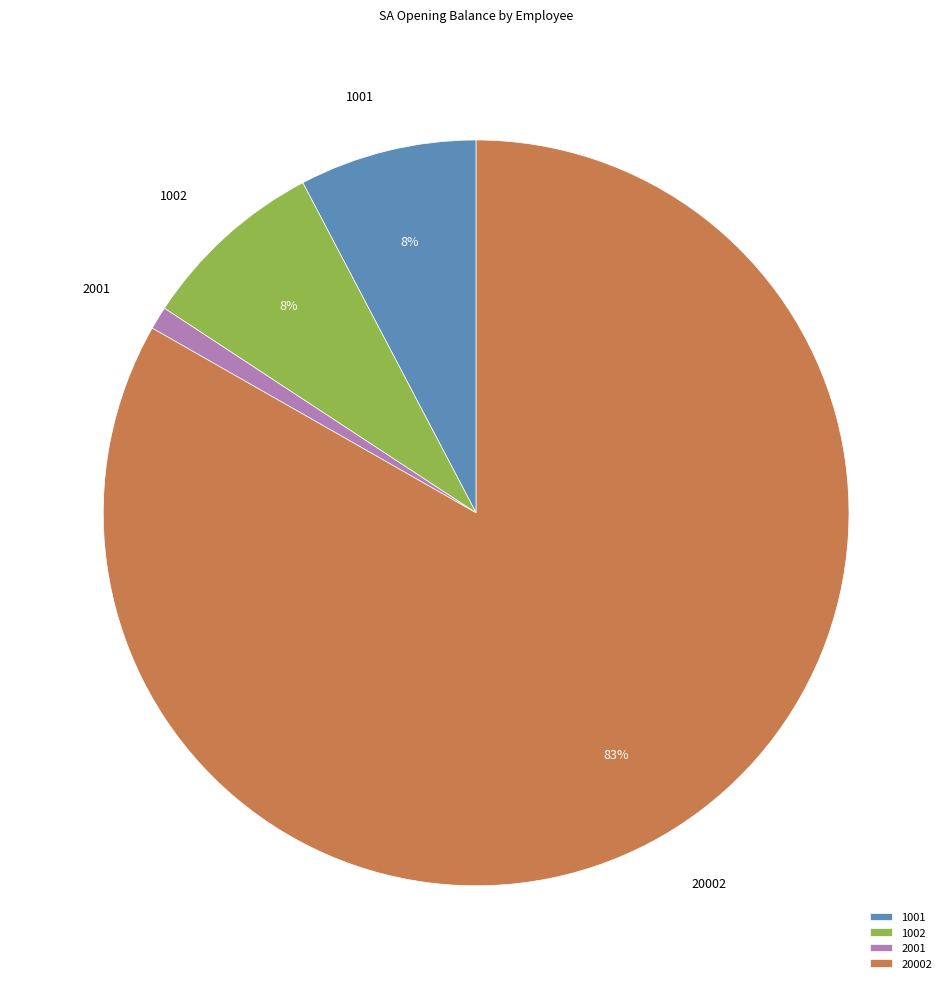

How many segments does this pie chart have?

4